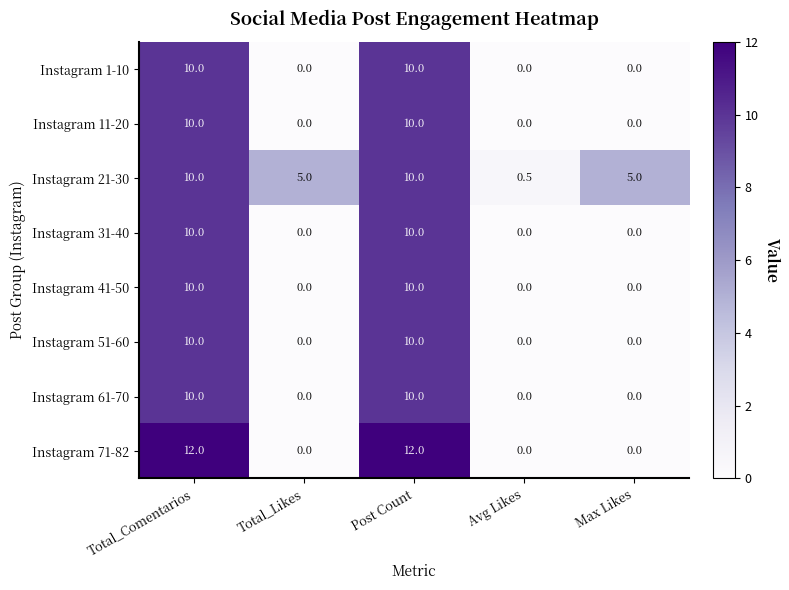

Which category has the lowest value in the Instagram 21-30 series?

Avg Likes